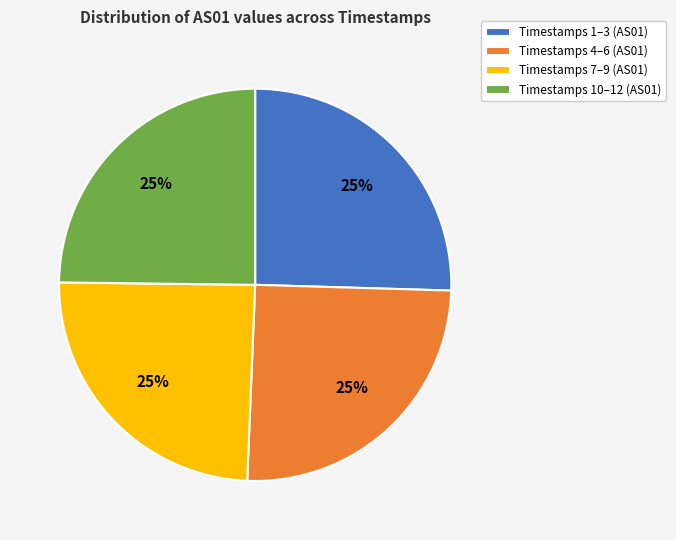

What percentage is the Timestamps 7–9 (AS01) slice, to the nearest percent?

25%